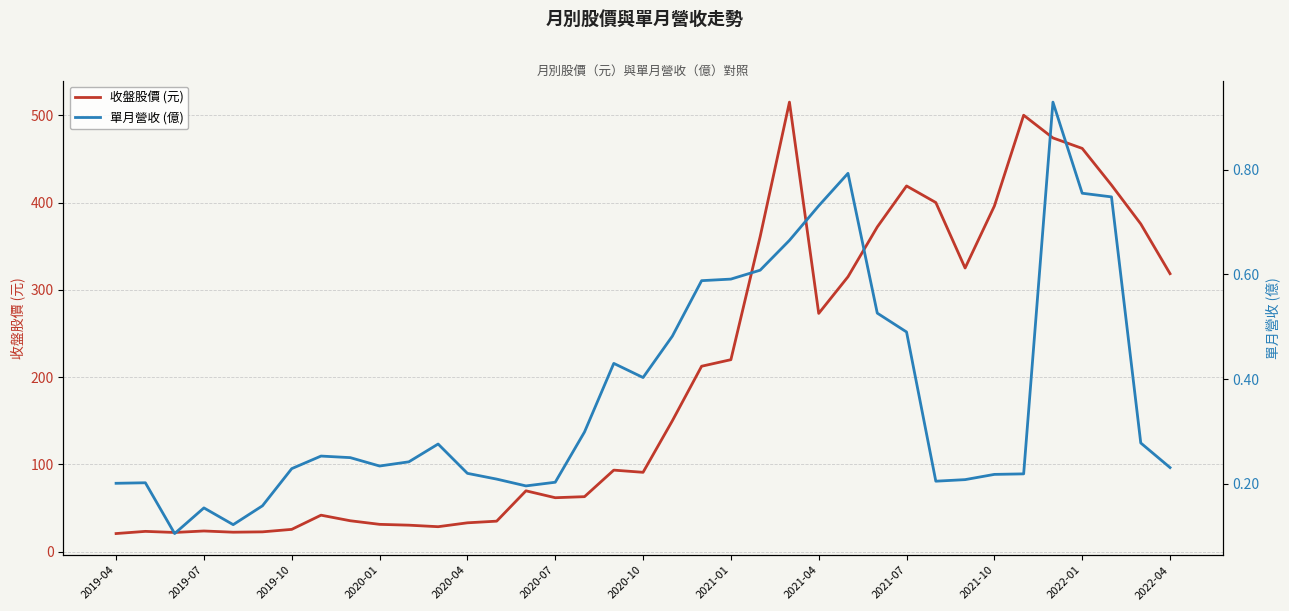

Where is 收盤股價 (元) nearest to the value 267?

2021-04